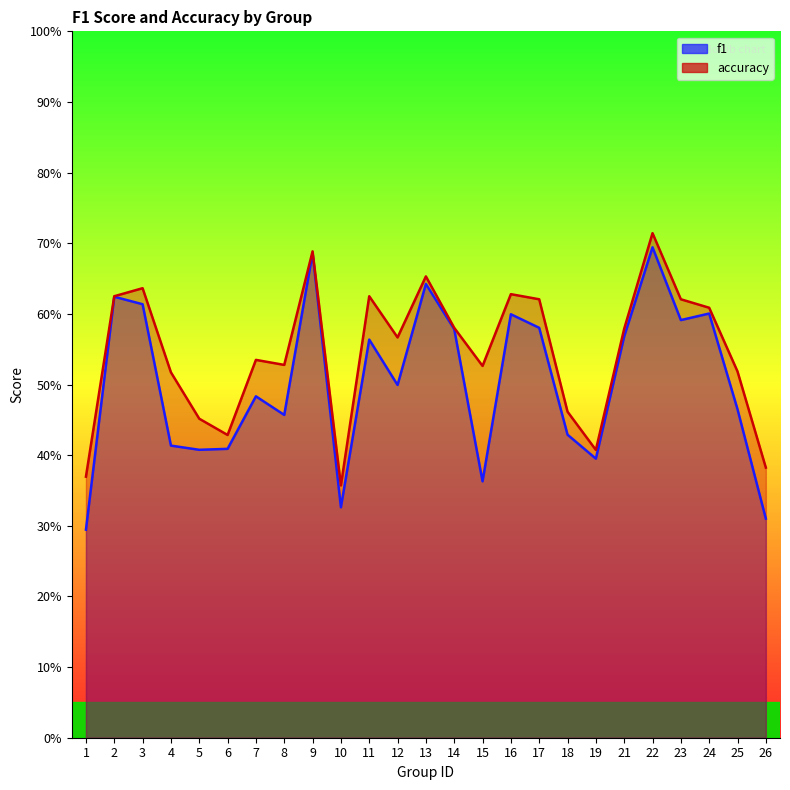

Count the accuracy values in the range 0 to 1.

25